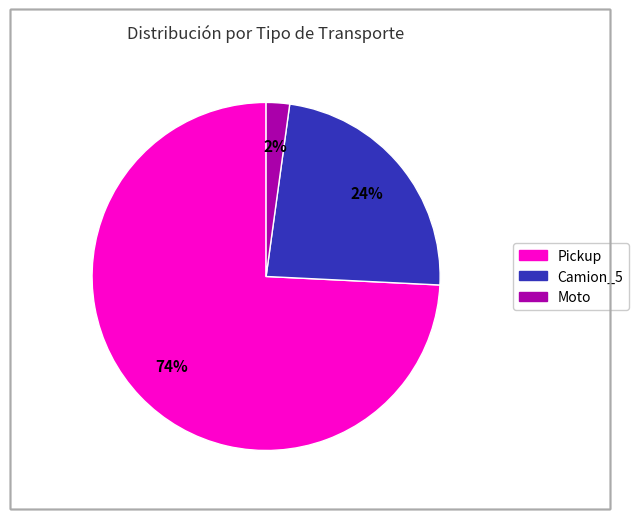

What percentage is the Moto slice, to the nearest percent?

2%